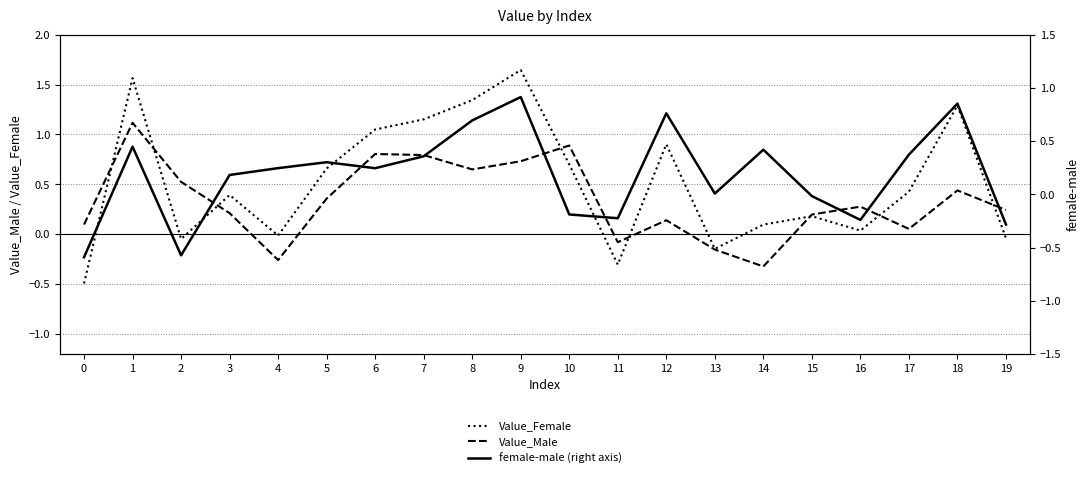

True or false: Value_Male and female-male (right axis) intersect in this chart.

True